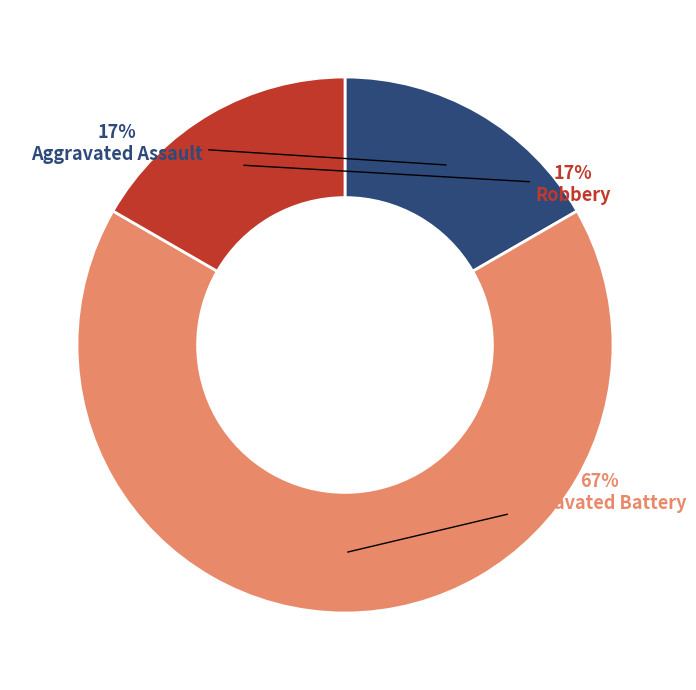

Which slice is the largest?

Aggravated Battery